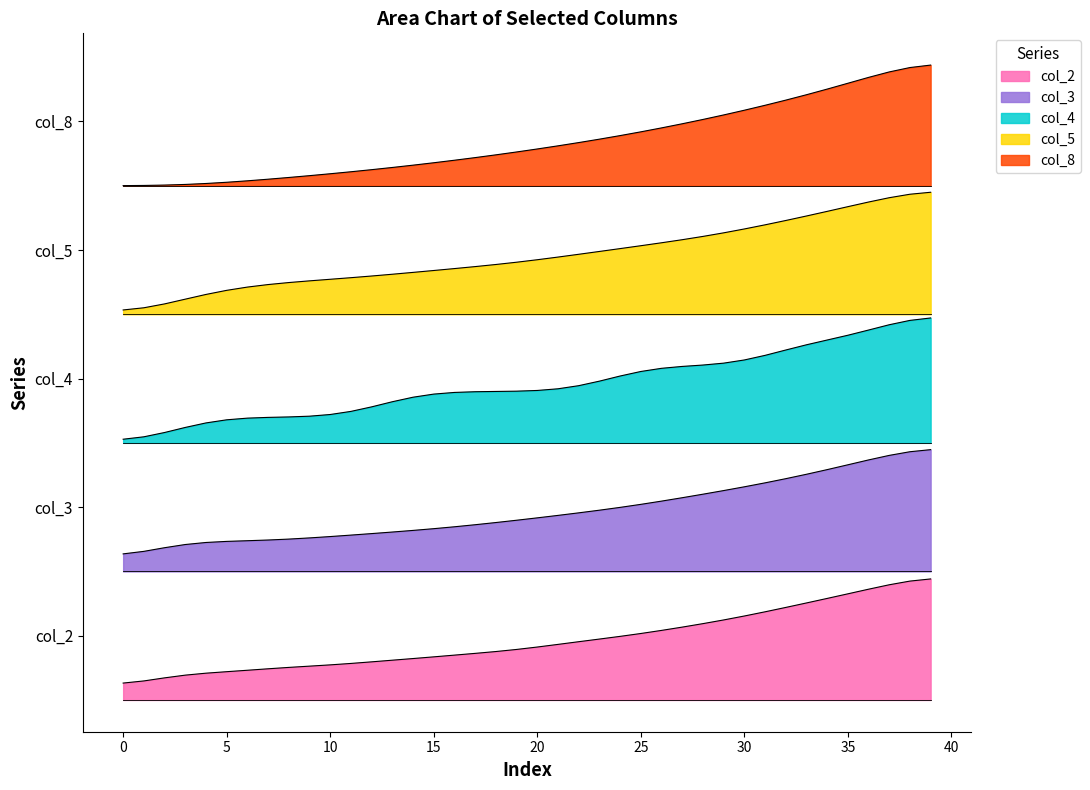

True or false: col_8 and col_5 intersect in this chart.

False